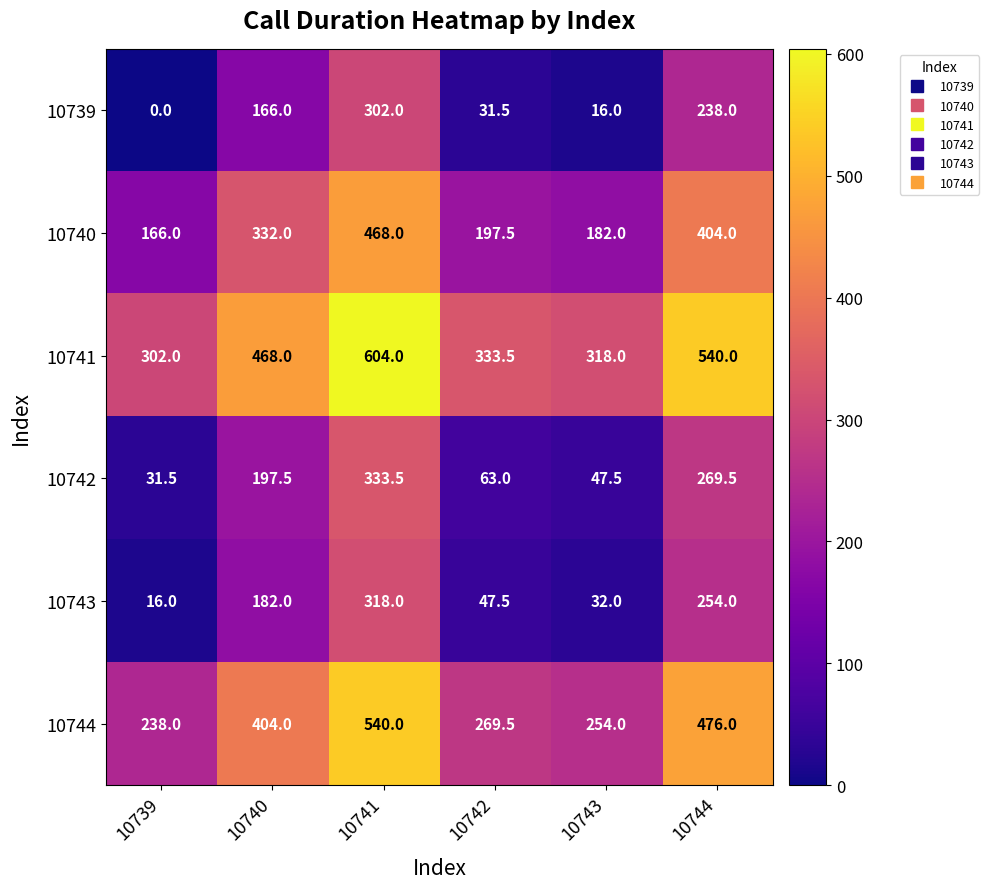

How many distinct data groups are displayed?

6